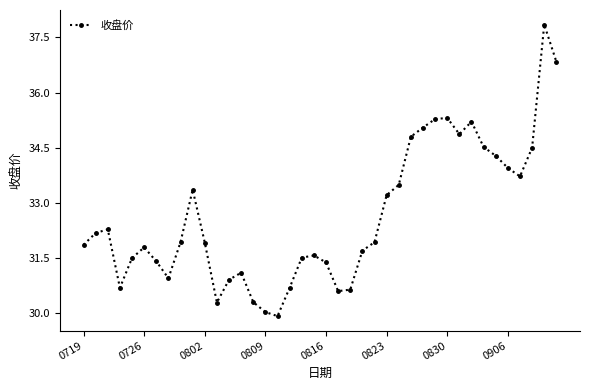

How many points are higher than both their immediate neighbors (excluding endpoints)?

8